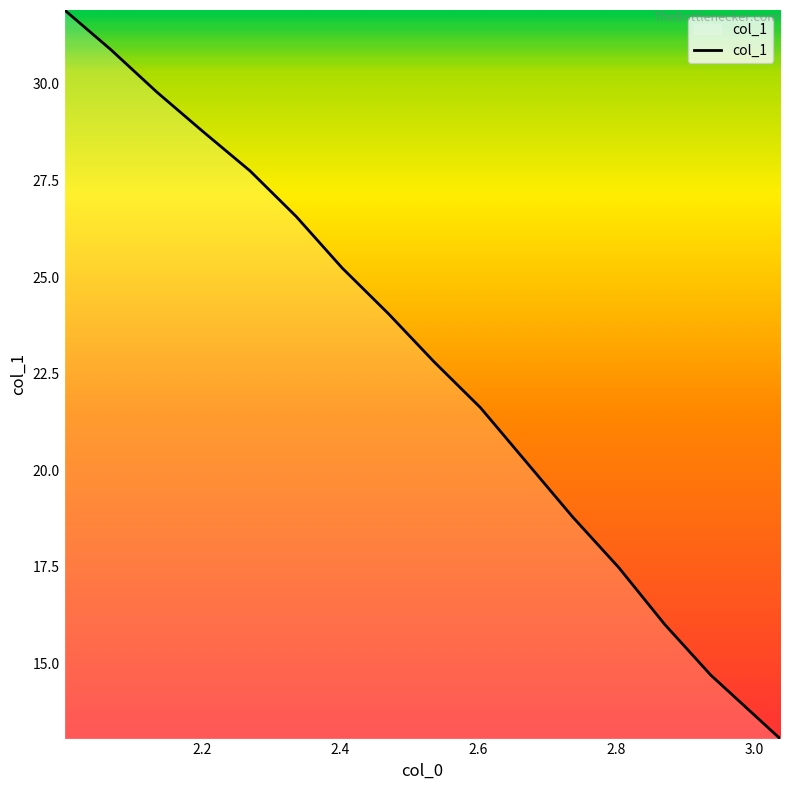

What is the difference between the maximum and minimum values?

18.8